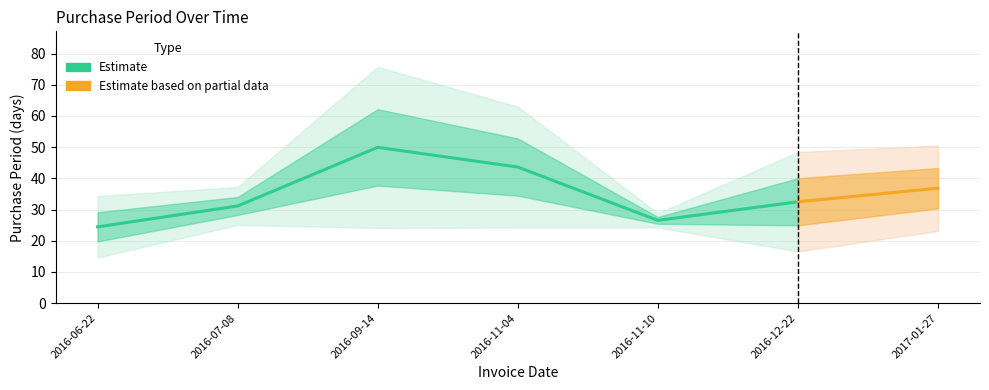

Which category has the highest value across all series?

2016-09-14